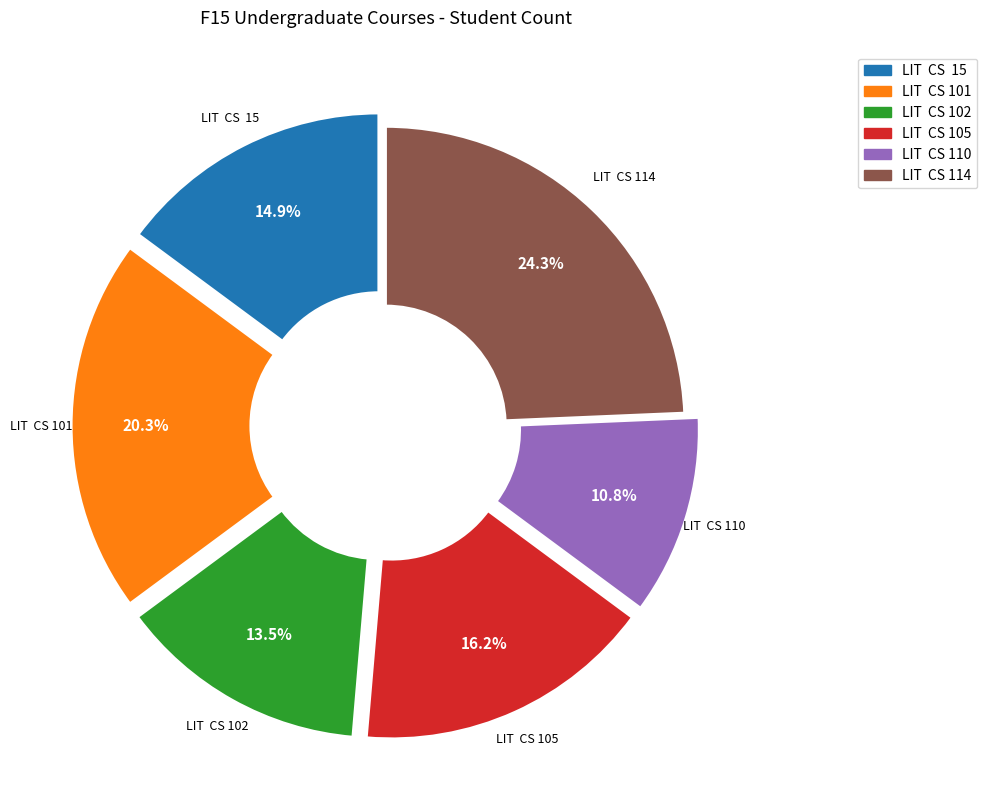

Is there any slice that represents more than half of the pie?

No